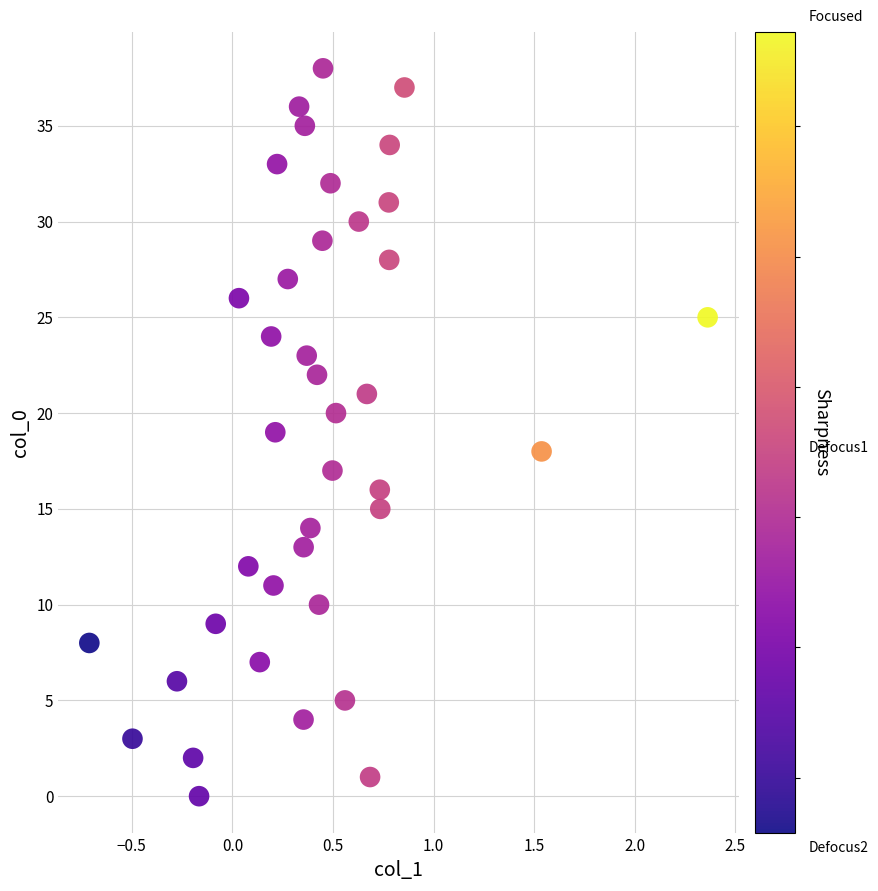

What is the range of Y values (max minus min)?

38